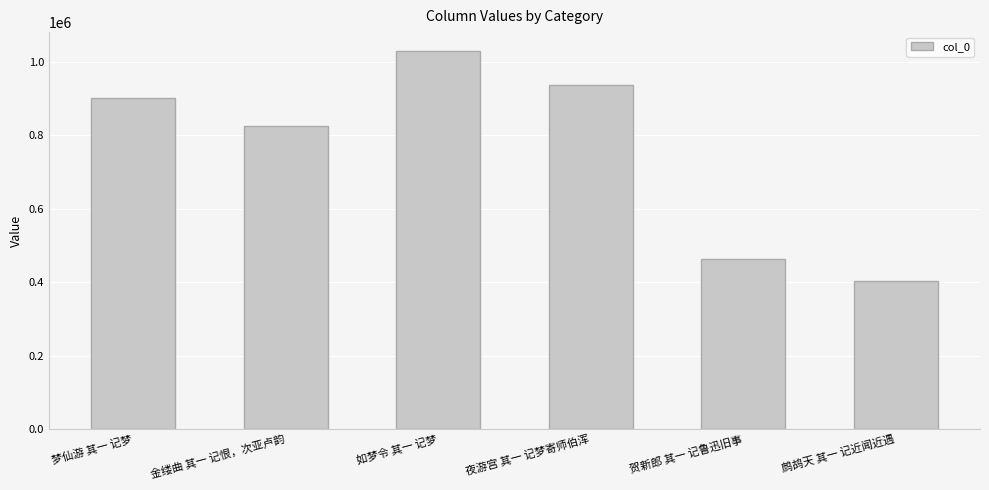

What is the label of the 2nd bar from the right?

贺新郎 其一 记鲁迅旧事